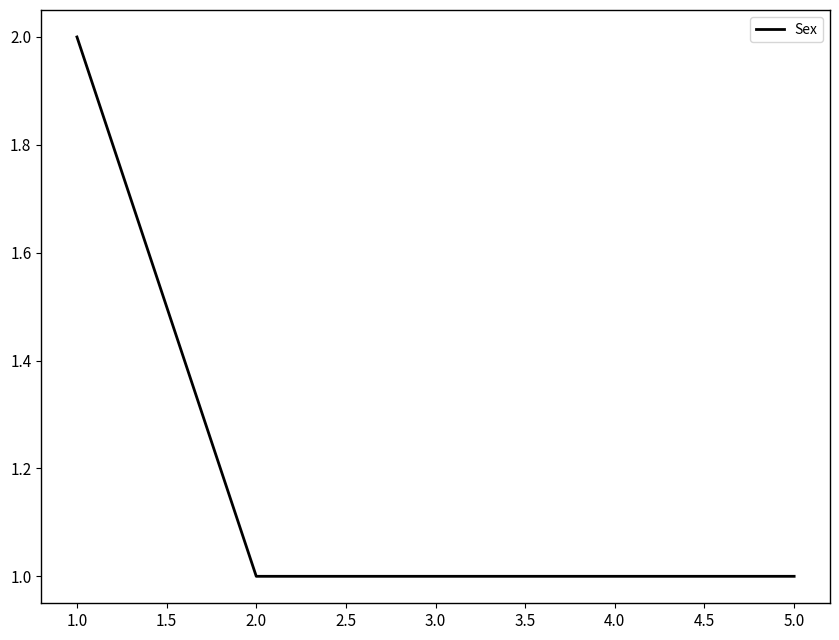

How many series are shown in this chart?

1